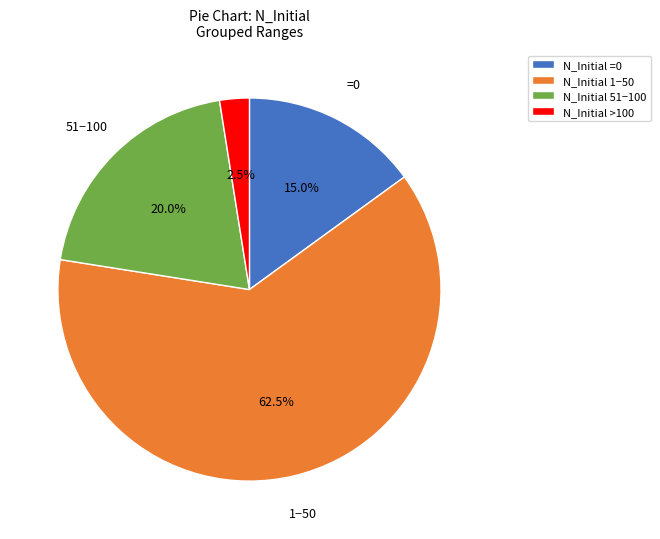

Rank the categories by value from highest to lowest.

N_Initial 1−50, N_Initial 51−100, N_Initial =0, N_Initial >100